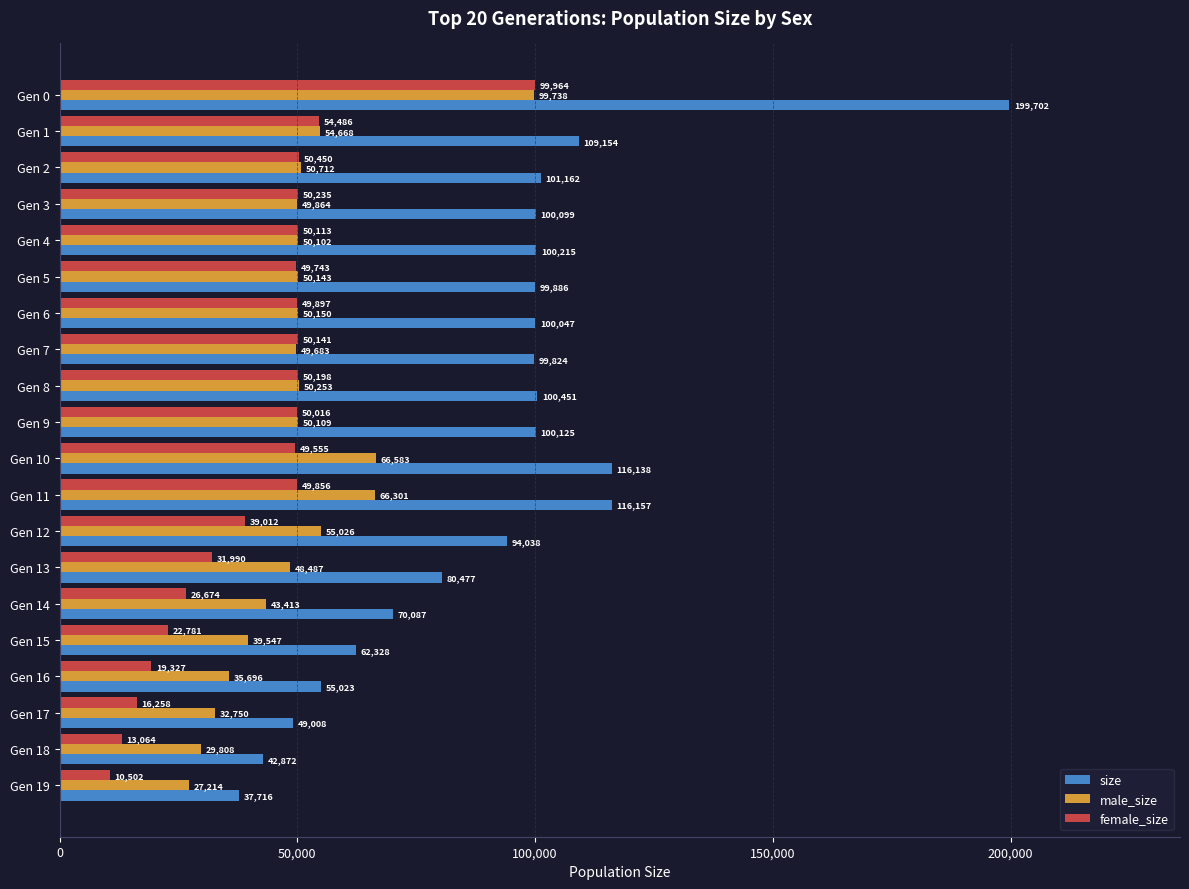

How many data points does each series have?

20